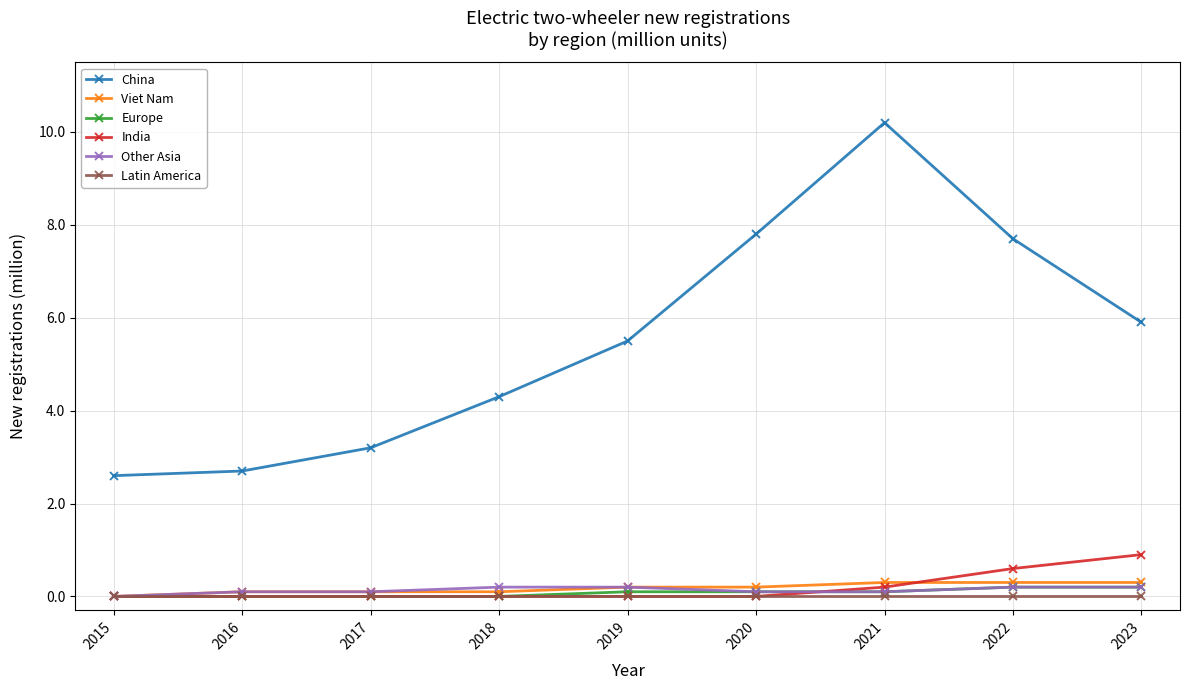

At which label is Viet Nam closest to 0?

2015